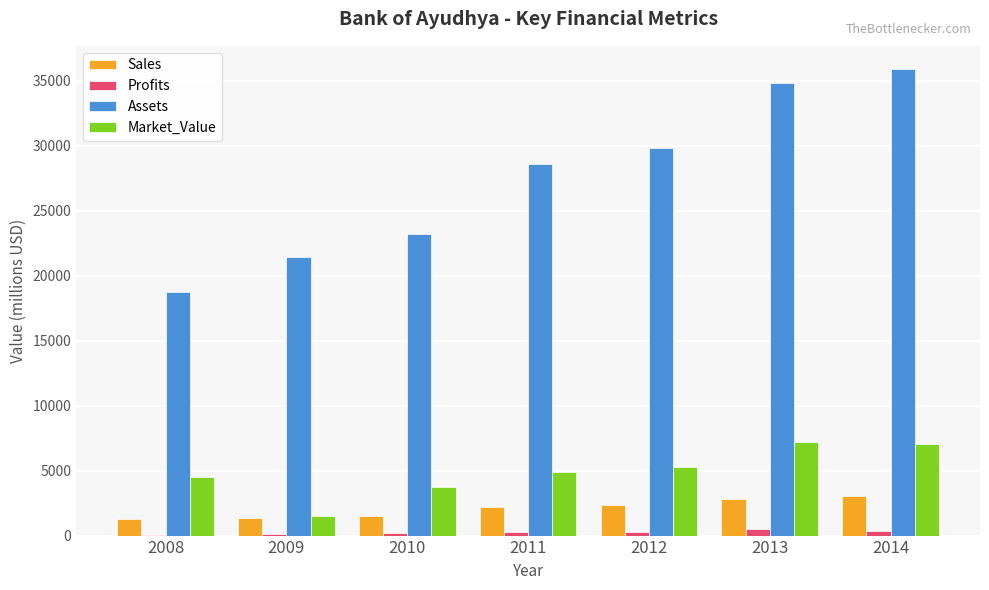

What is the average value of the Profits series?

262.8